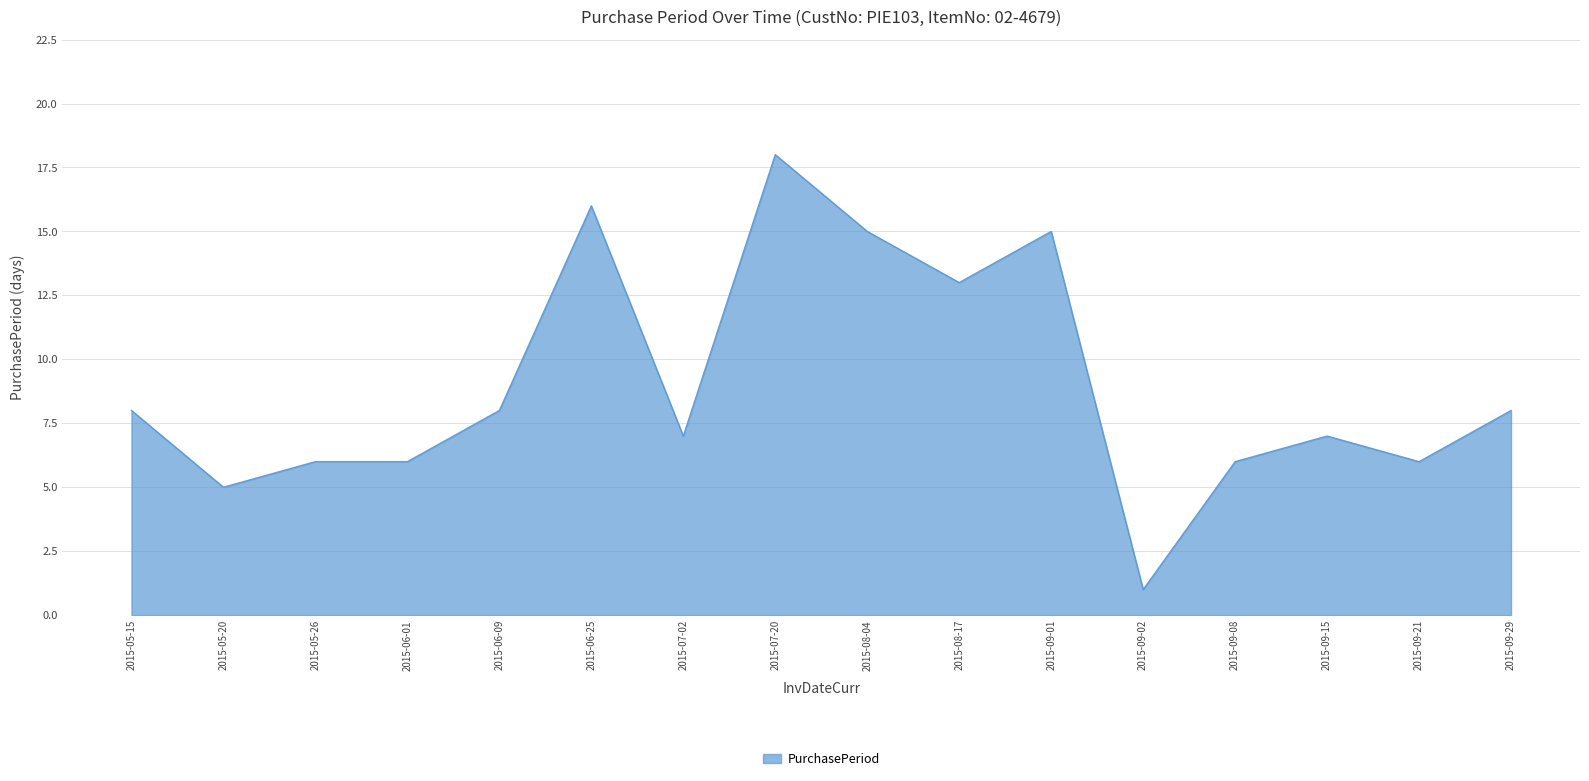

What is the change in value from 2015-05-26 to 2015-07-02?

+1